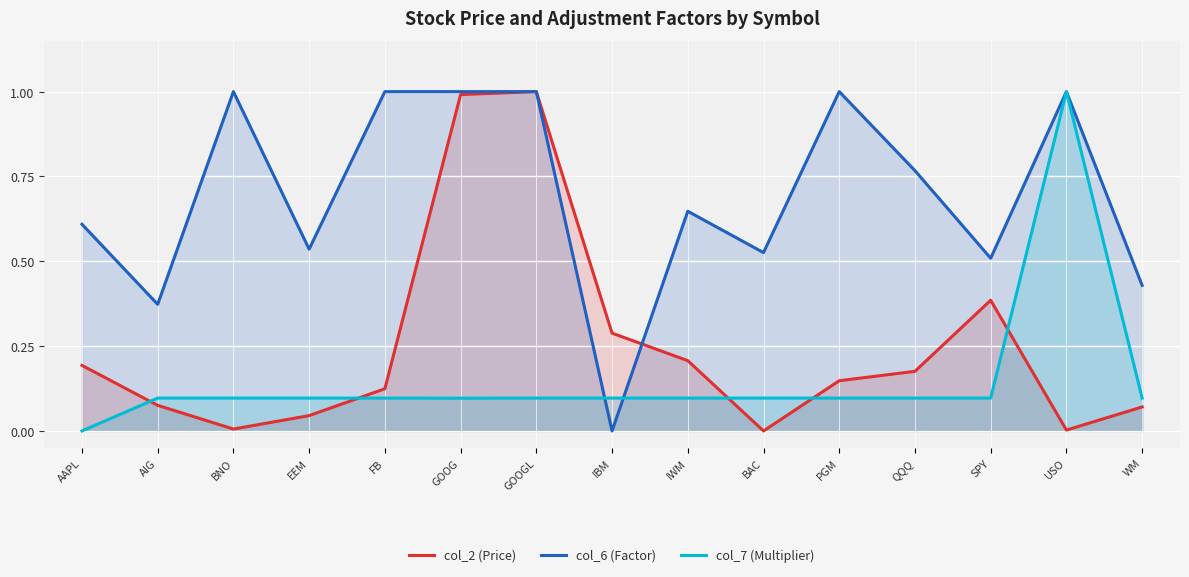

Which series ends up on top after the final intersection of col_2 (Price) and col_6 (Factor)?

col_6 (Factor)